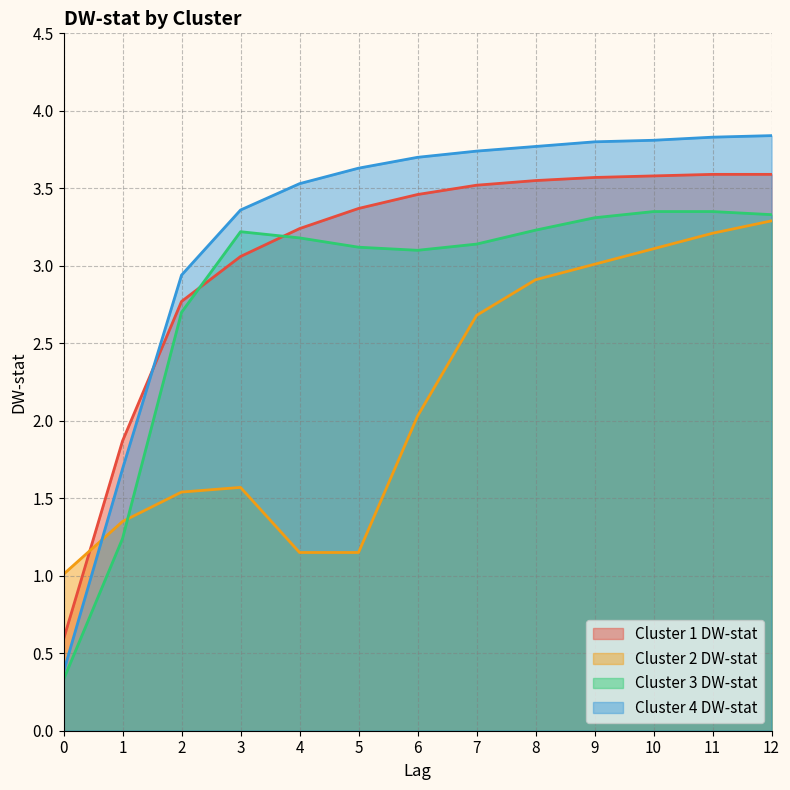

What is the average value of the Cluster 4 DW-stat series?

3.2